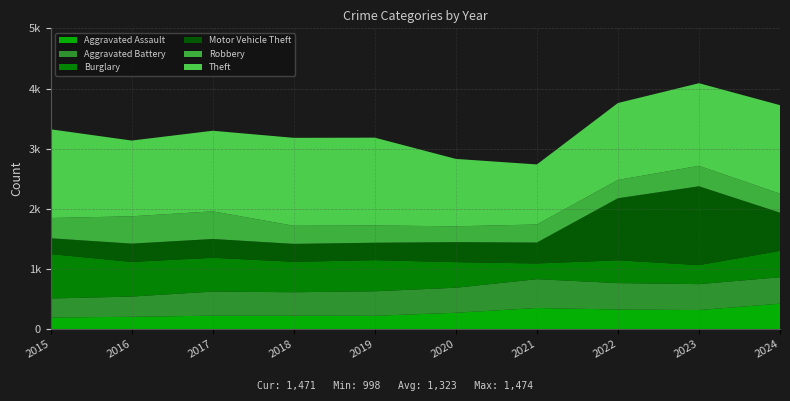

Reading left to right, what are all the values shown in this chart?

Aggravated Assault: 194	206	225	225	223	273	352	327	318	424
Aggravated Battery: 316	336	400	389	407	416	479	439	431	439
Burglary: 738	576	562	506	517	425	261	379	316	438
Motor Vehicle Theft: 263	304	312	298	290	333	348	1031	1310	636
Robbery: 337	454	460	301	287	263	300	304	340	315
Theft: 1474	1259	1339	1461	1459	1120	998	1279	1373	1471